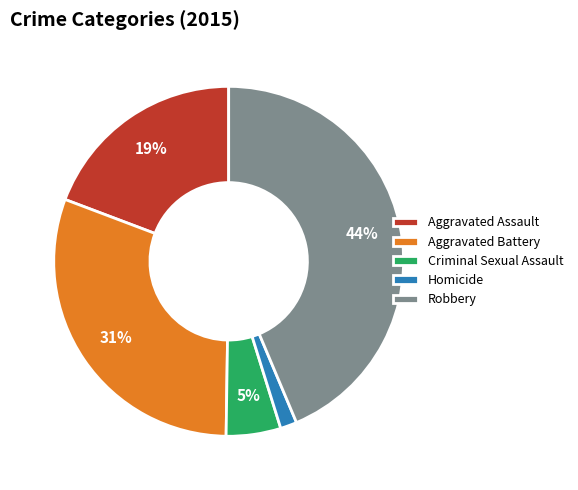

Combined, do Robbery and Aggravated Assault account for over 50%?

Yes